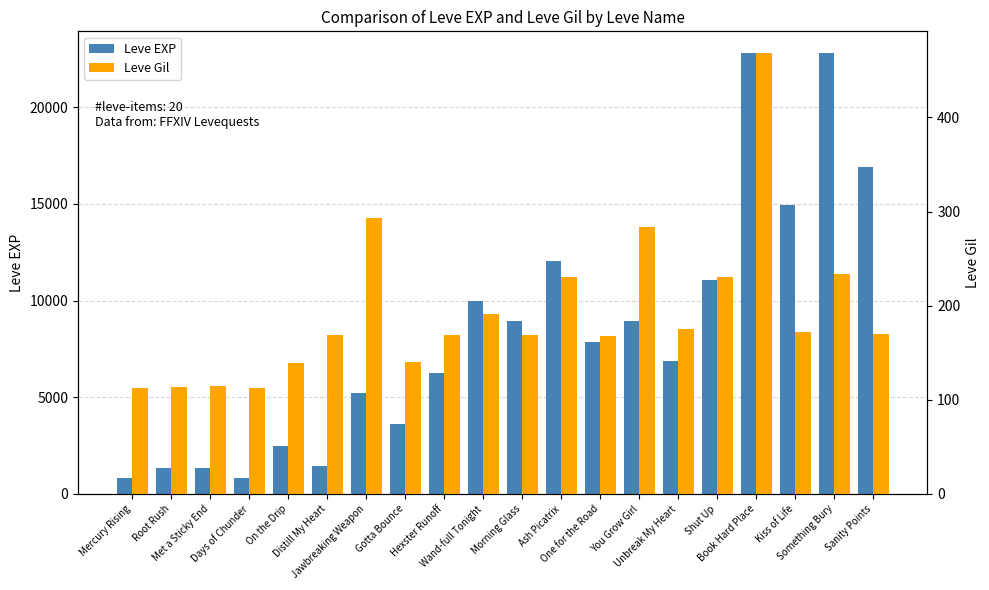

Between Jawbreaking Weapon and Something Bury, which is larger?

Something Bury